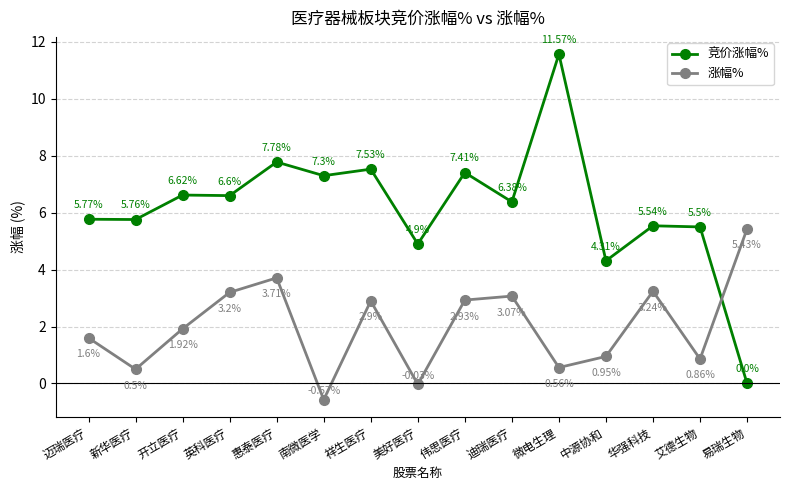

At which label does 涨幅% reach its peak?

易瑞生物